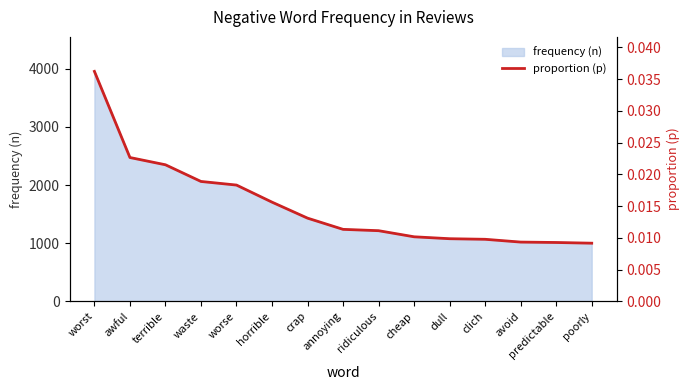

Does the chart have visible grid lines?

No